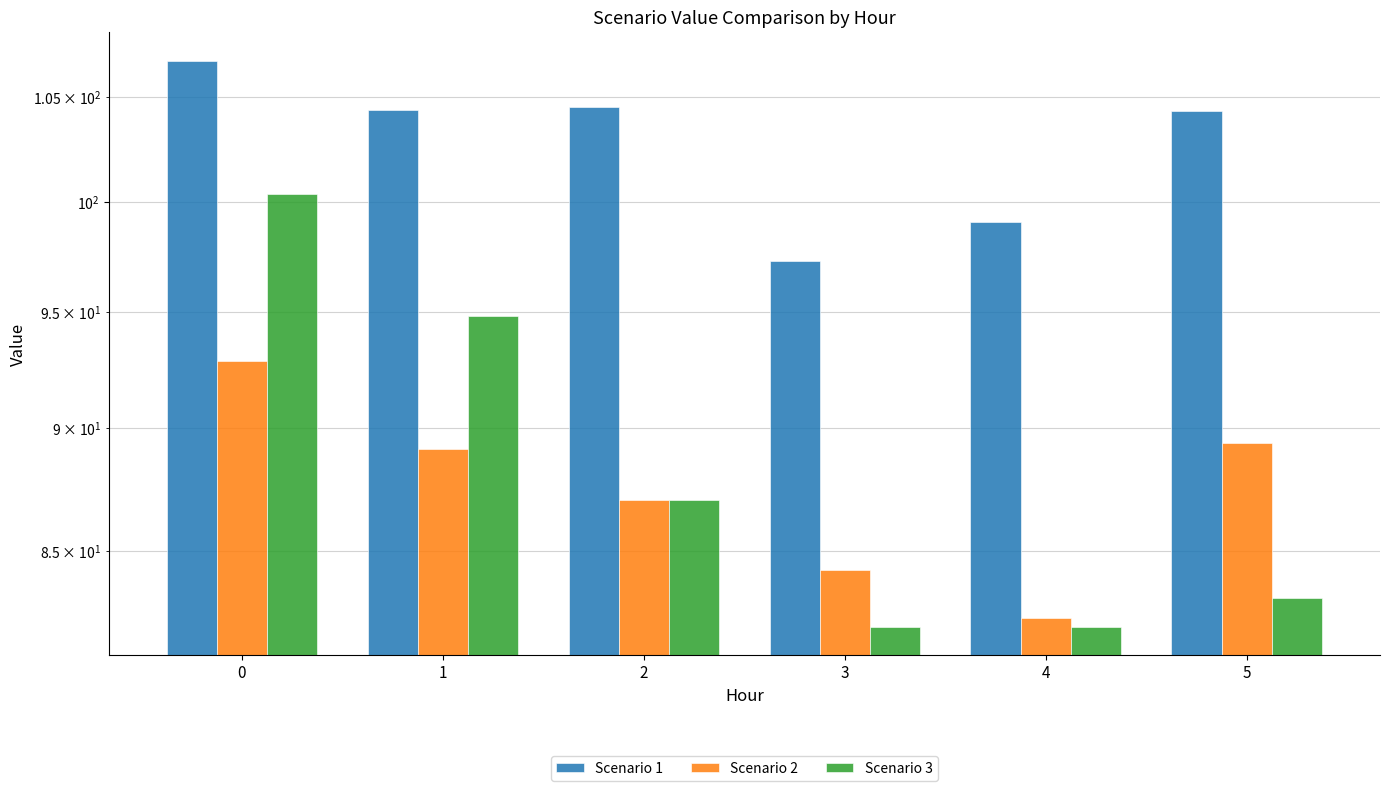

True or false: Scenario 3 has a value of 45.2 at 2.

False